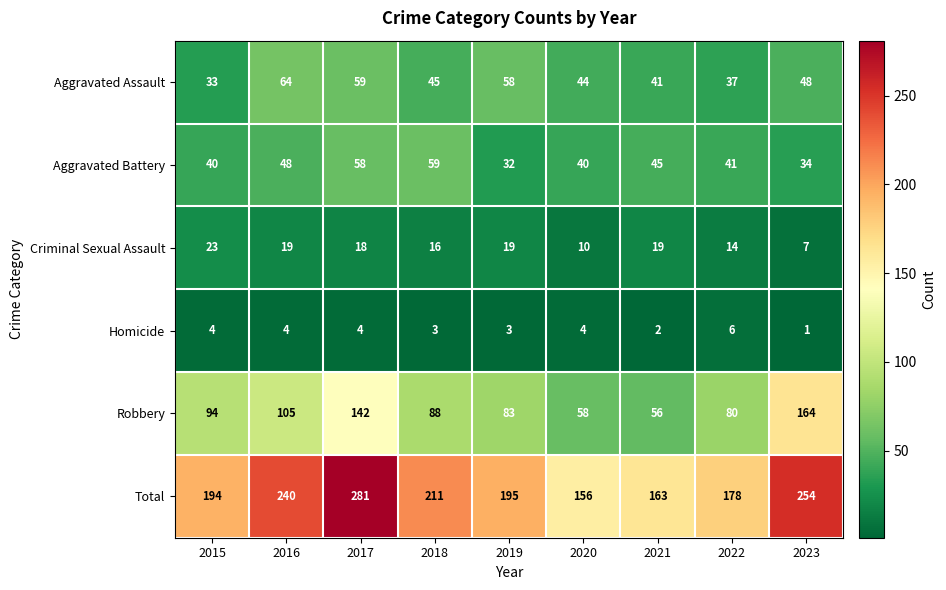

How many distinct data groups are displayed?

6